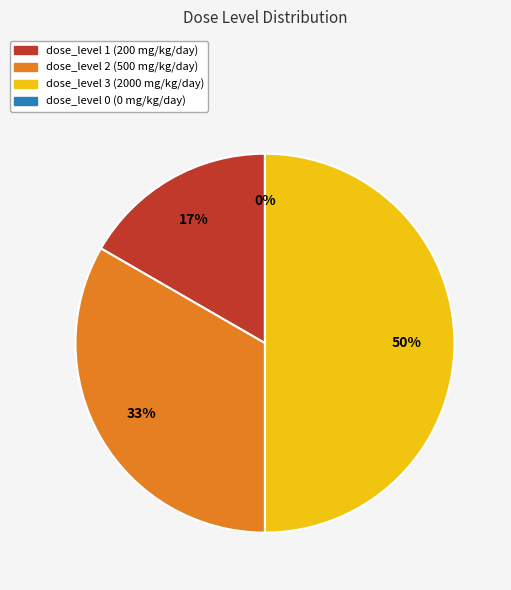

Which slice is the smallest?

dose_level 0 (0 mg/kg/day)